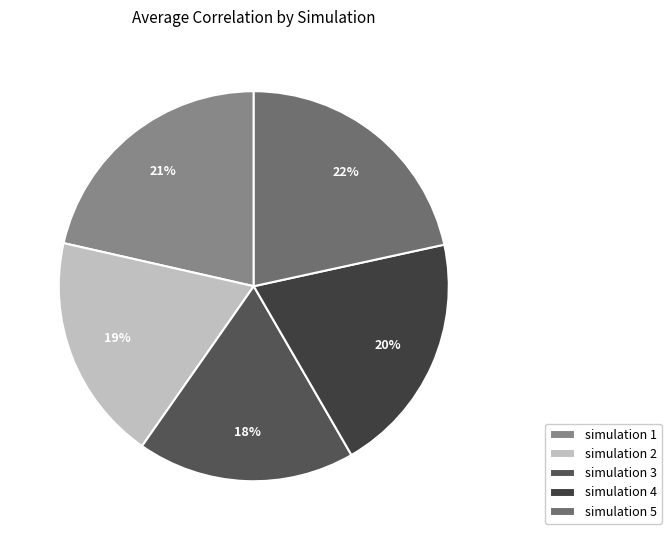

The simulation 1 slice represents 21% of the pie. True or false?

True